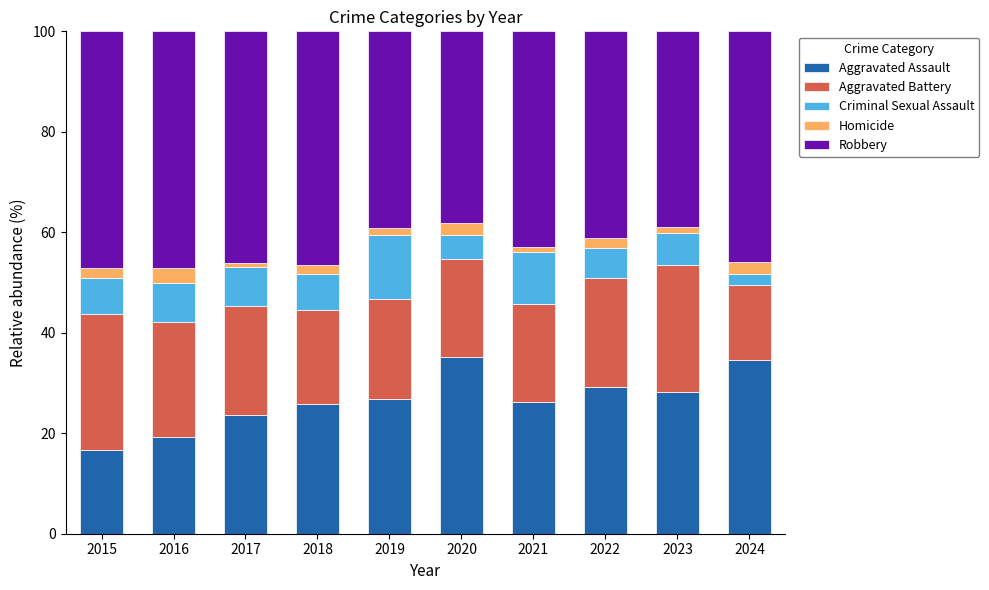

Is it true that Aggravated Assault equals 26.9 at 2019?

True